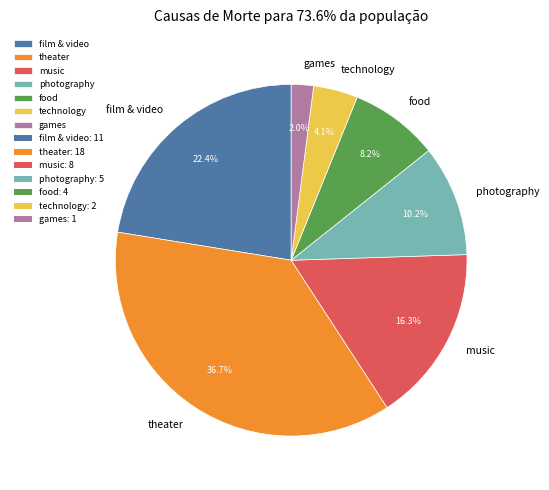

Is there a majority slice in this chart?

No